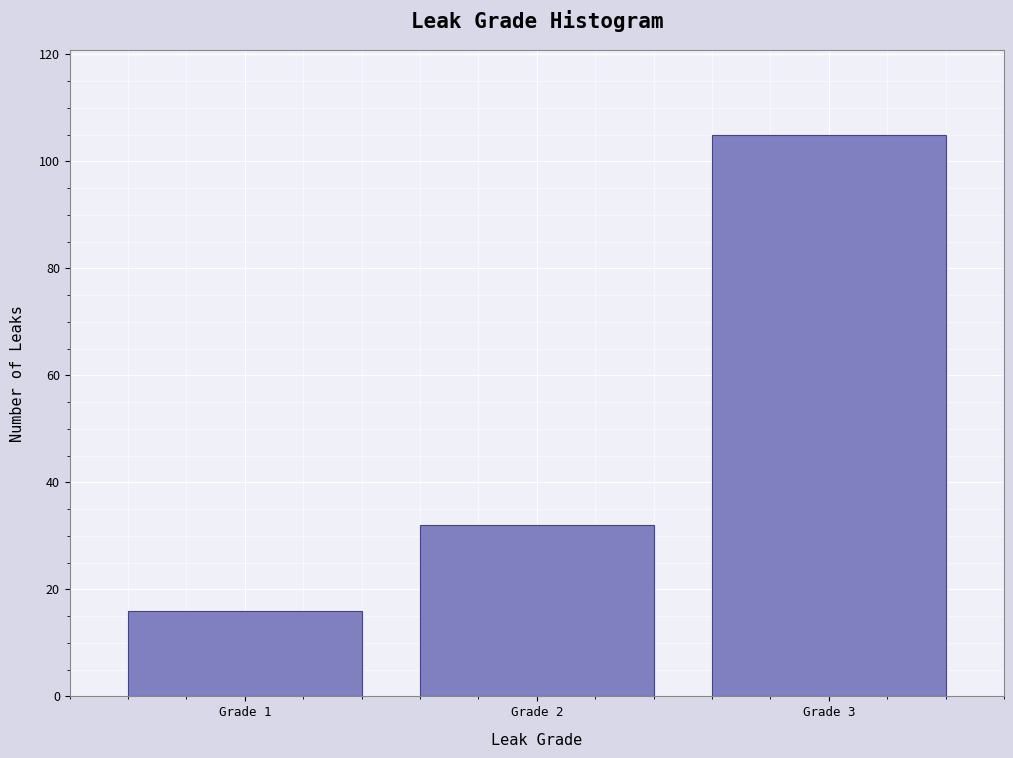

Reading left to right, extract all data points from this chart.

16	32	105